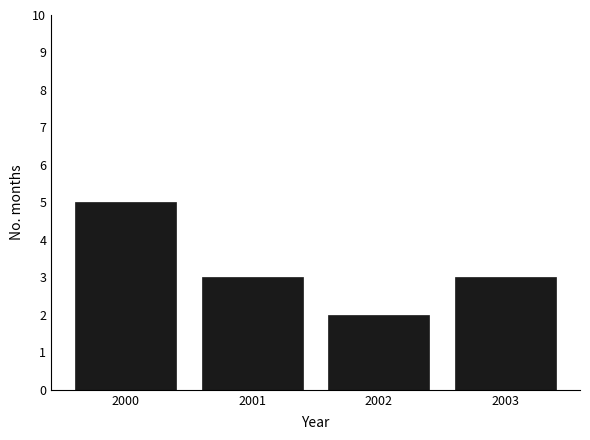

What is the value of the 4th bar from the left?

3